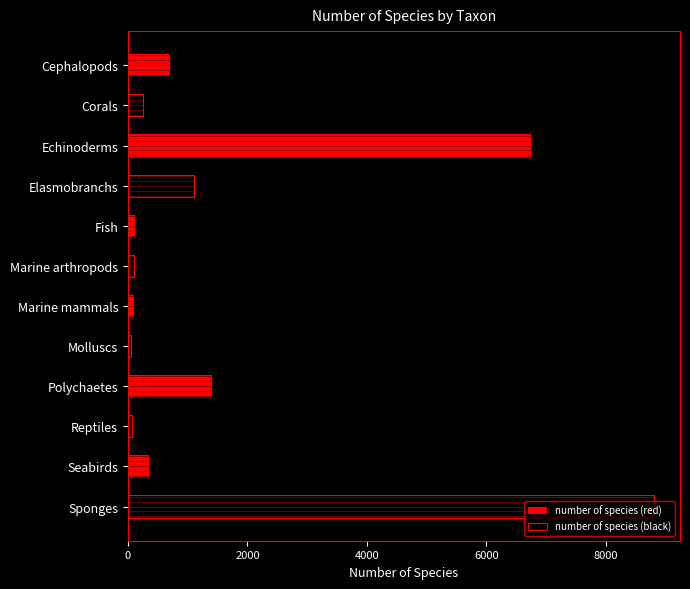

Is it true that number of species (red) equals 213 at Cephalopods?

False